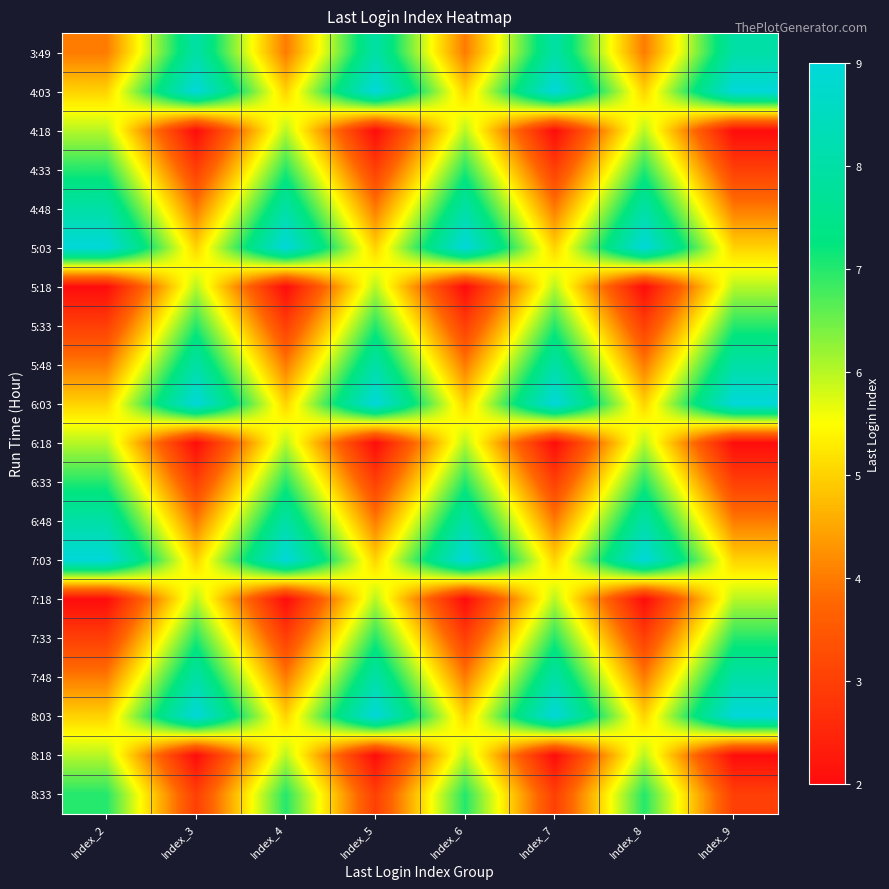

What is the minimum value shown in the chart?

2